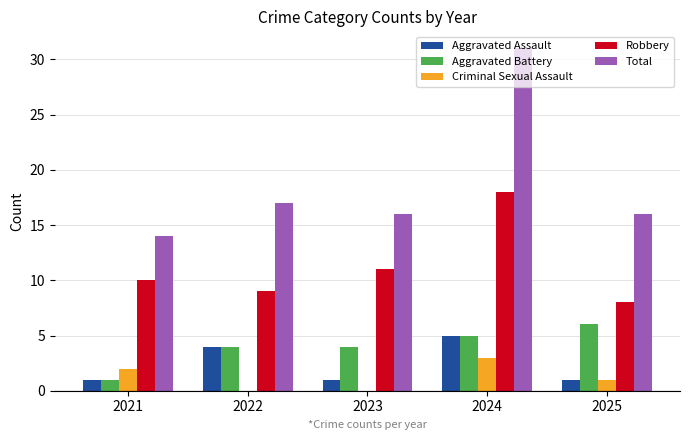

Which series has the widest spread of values?

Total